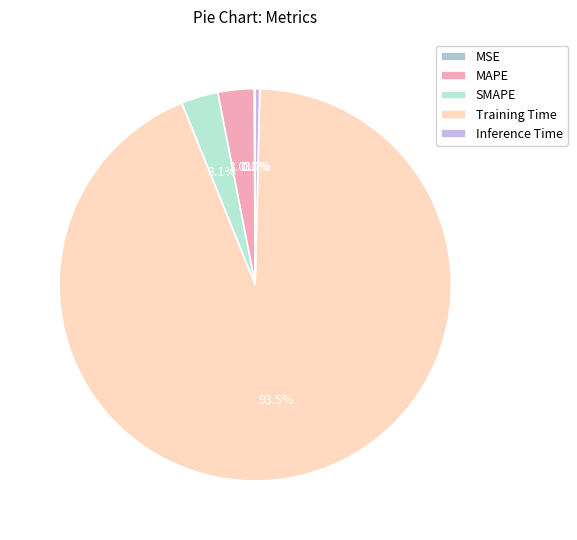

What portion of the pie excludes Training Time?

6.5%